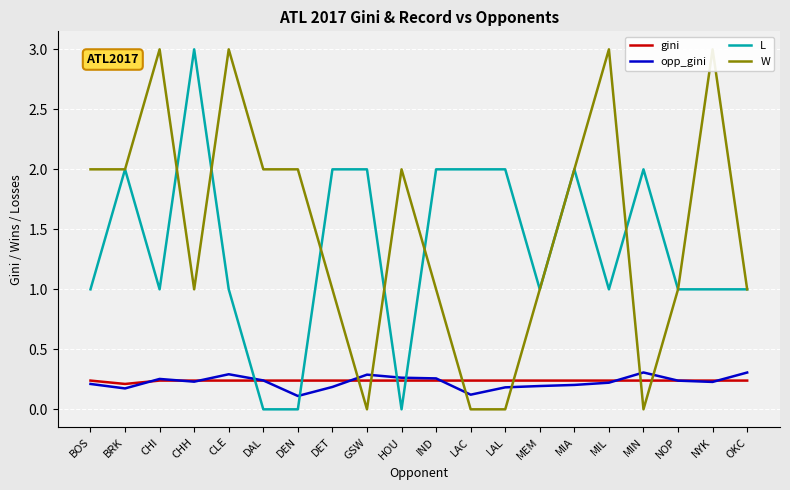

Reading left to right, transcribe all the data shown in this chart.

gini: 0.2	0.2	0.2	0.2	0.2	0.2	0.2	0.2	0.2	0.2	0.2	0.2	0.2	0.2	0.2	0.2	0.2	0.2	0.2	0.2
opp_gini: 0.2	0.2	0.3	0.2	0.3	0.2	0.1	0.2	0.3	0.3	0.3	0.1	0.2	0.2	0.2	0.2	0.3	0.2	0.2	0.3
L: 1.0	2.0	1.0	3.0	1.0	0.0	0.0	2.0	2.0	0.0	2.0	2.0	2.0	1.0	2.0	1.0	2.0	1.0	1.0	1.0
W: 2.0	2.0	3.0	1.0	3.0	2.0	2.0	1.0	0.0	2.0	1.0	0.0	0.0	1.0	2.0	3.0	0.0	1.0	3.0	1.0